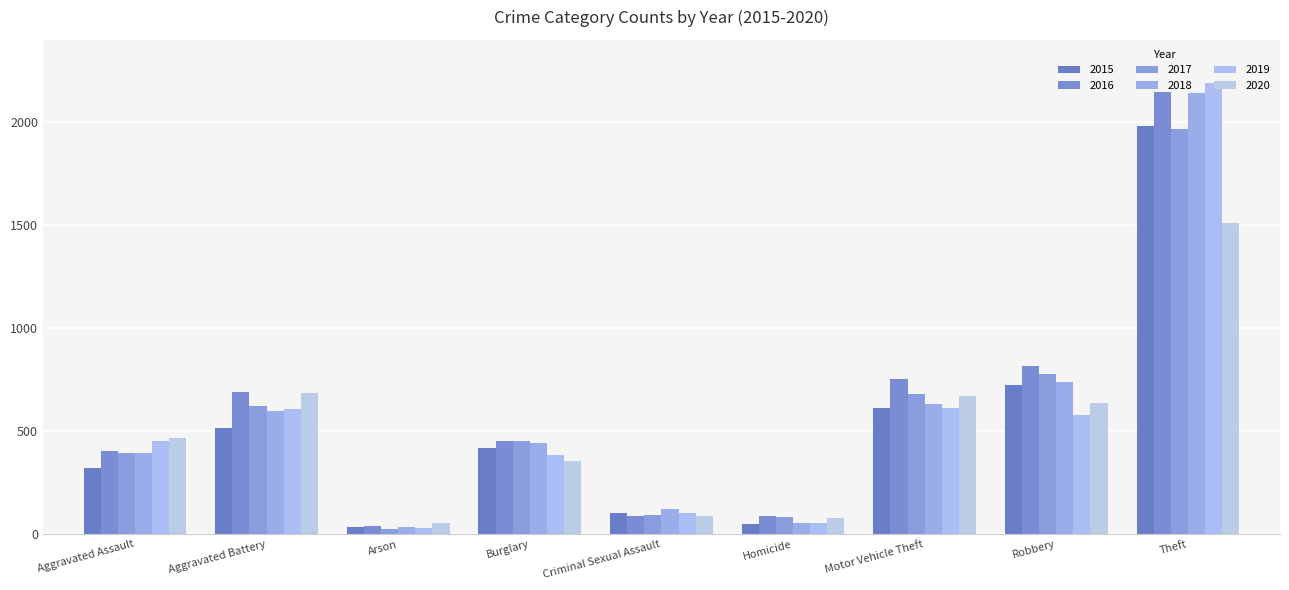

The 2018 series shows 600 at Aggravated Battery. True or false?

True